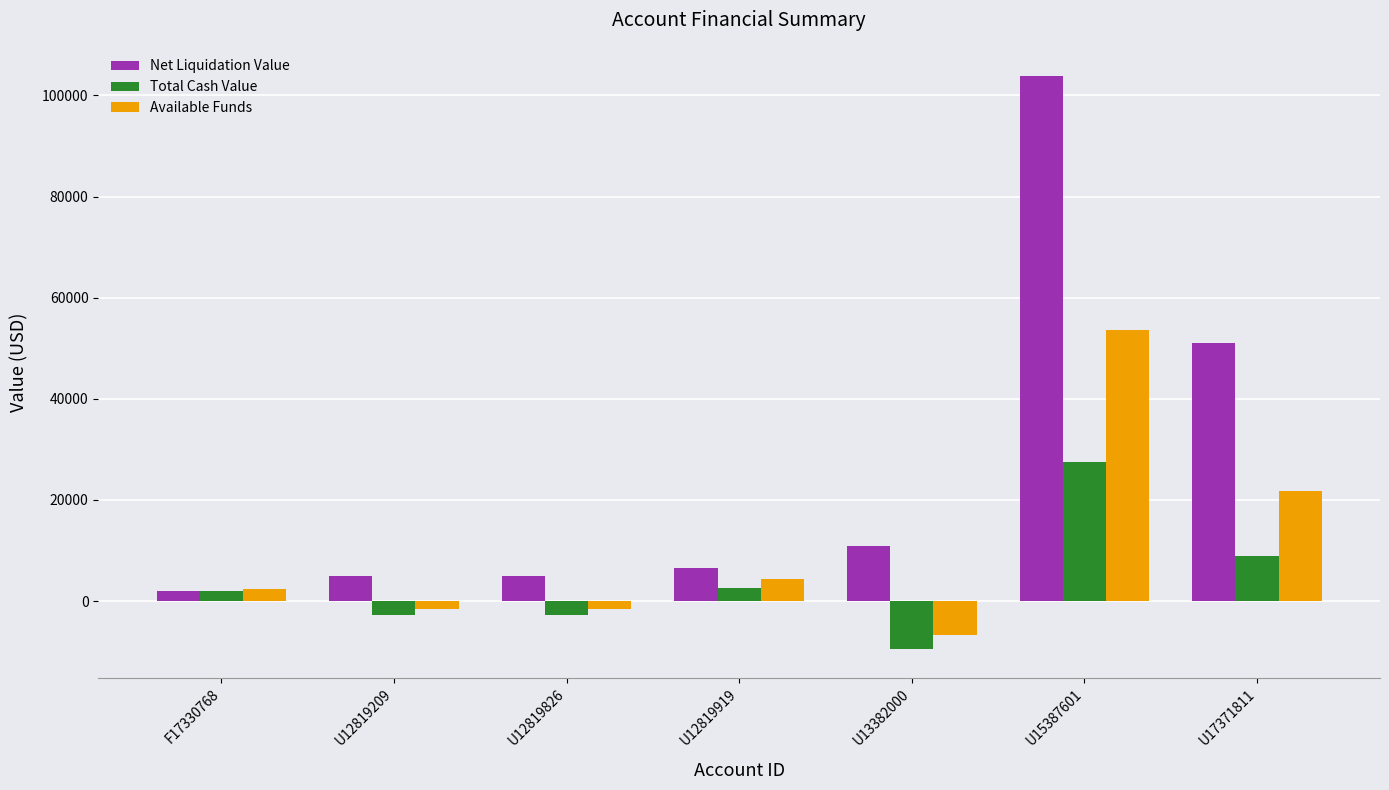

How many data points does each series have?

7